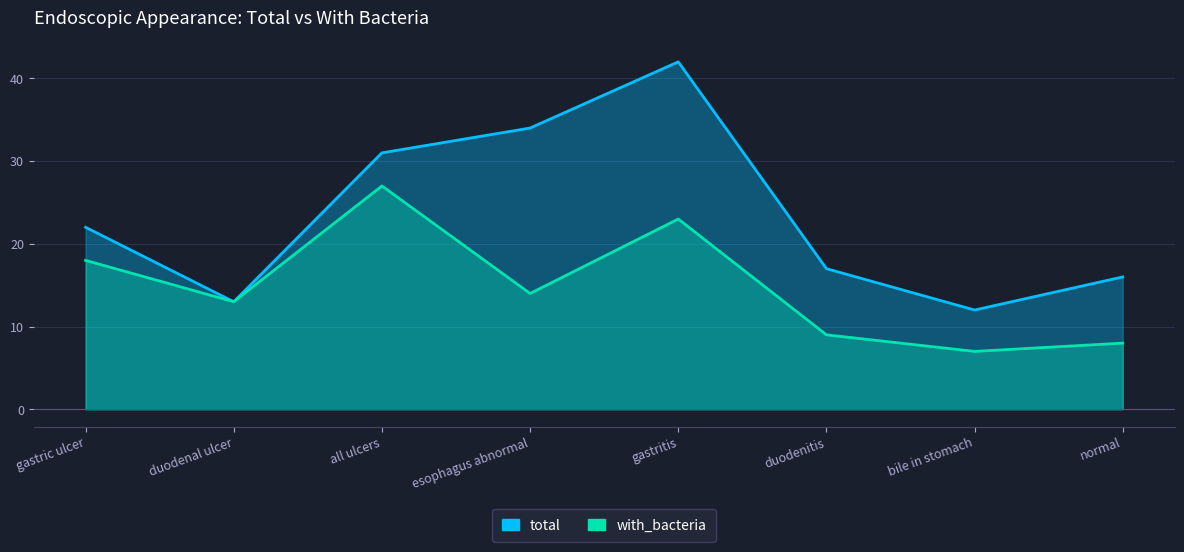

What is the total value across all series at normal?

24